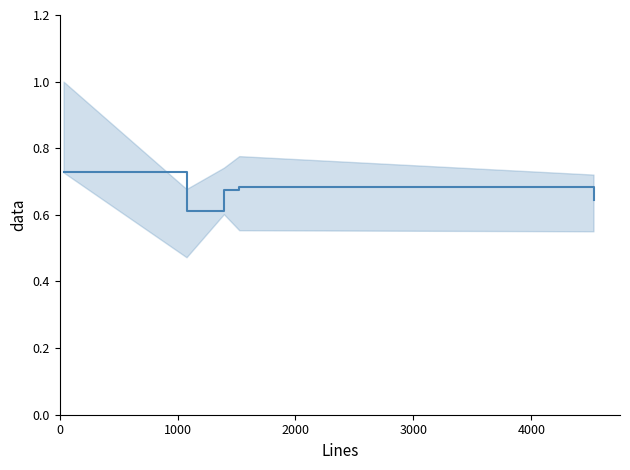

How many points are higher than both their immediate neighbors (excluding endpoints)?

1